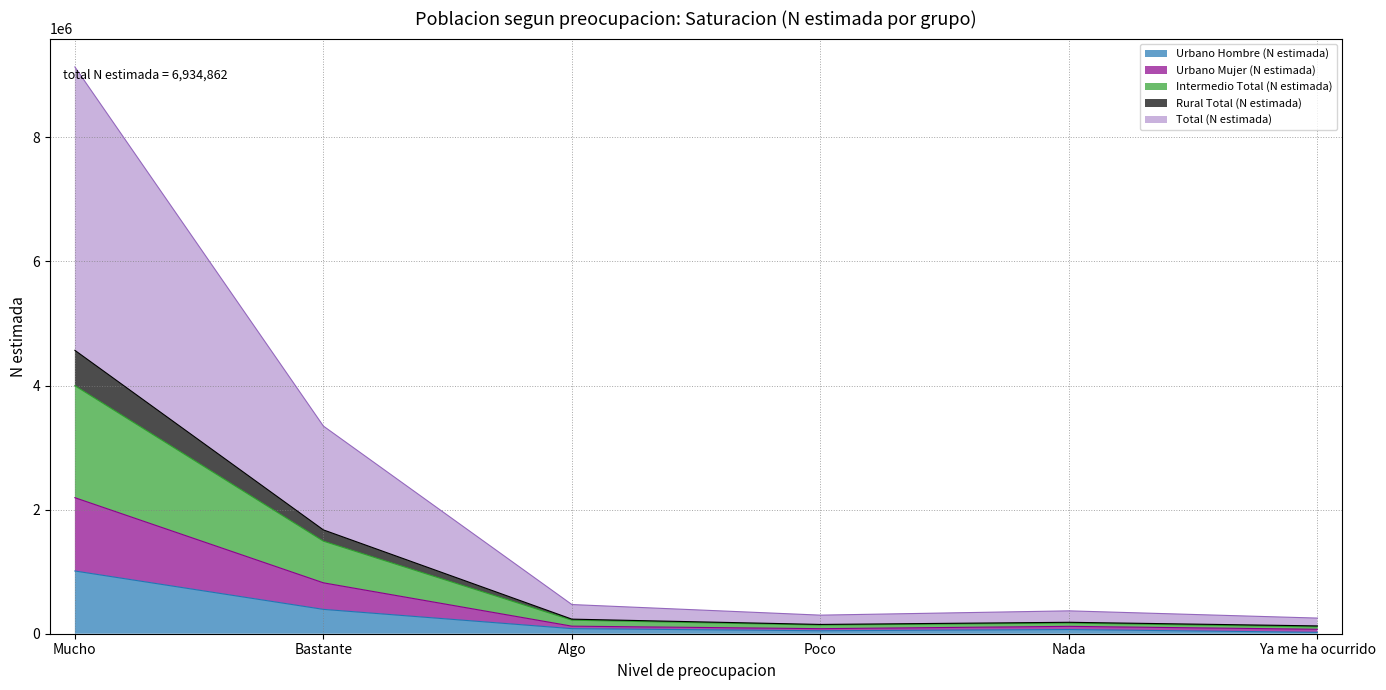

Where does the Intermedio Total (N estimada) series first go above 218212?

Mucho